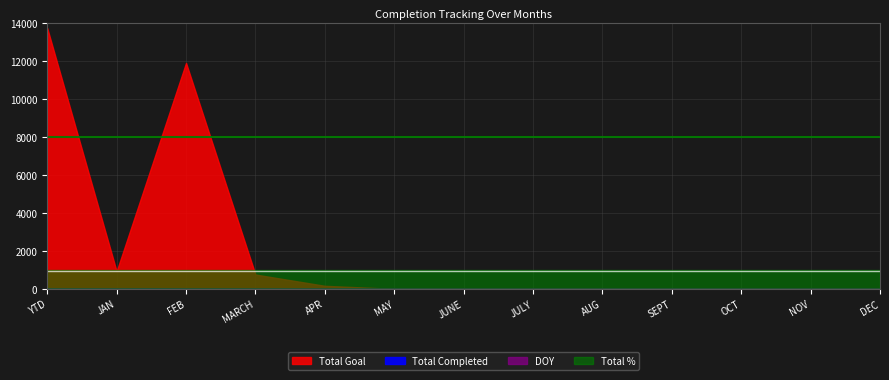

How many values in the Total Goal series exceed 0?

5